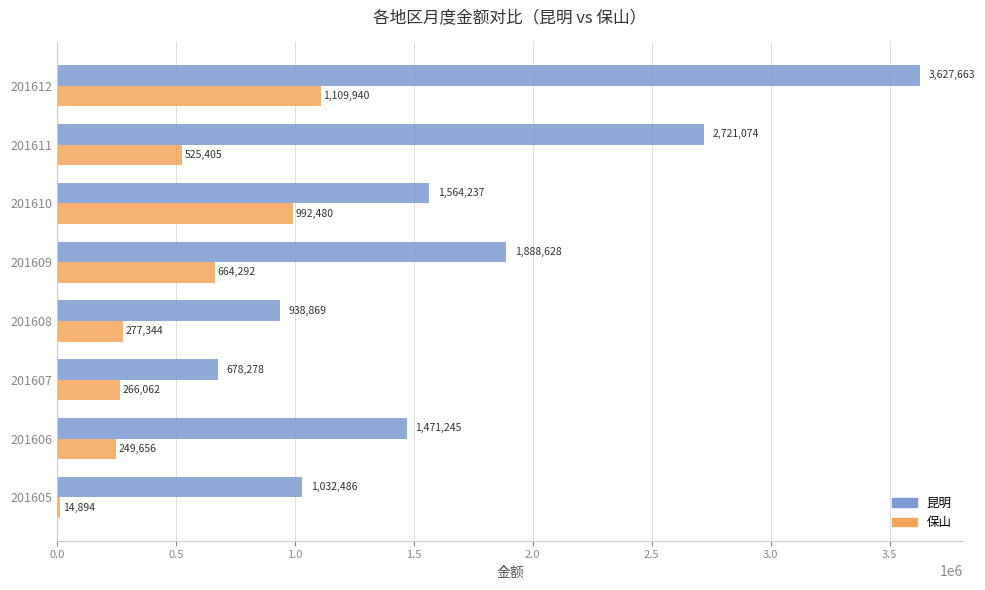

What is the difference between the maximum and minimum values in the 昆明 series?

2949385.0